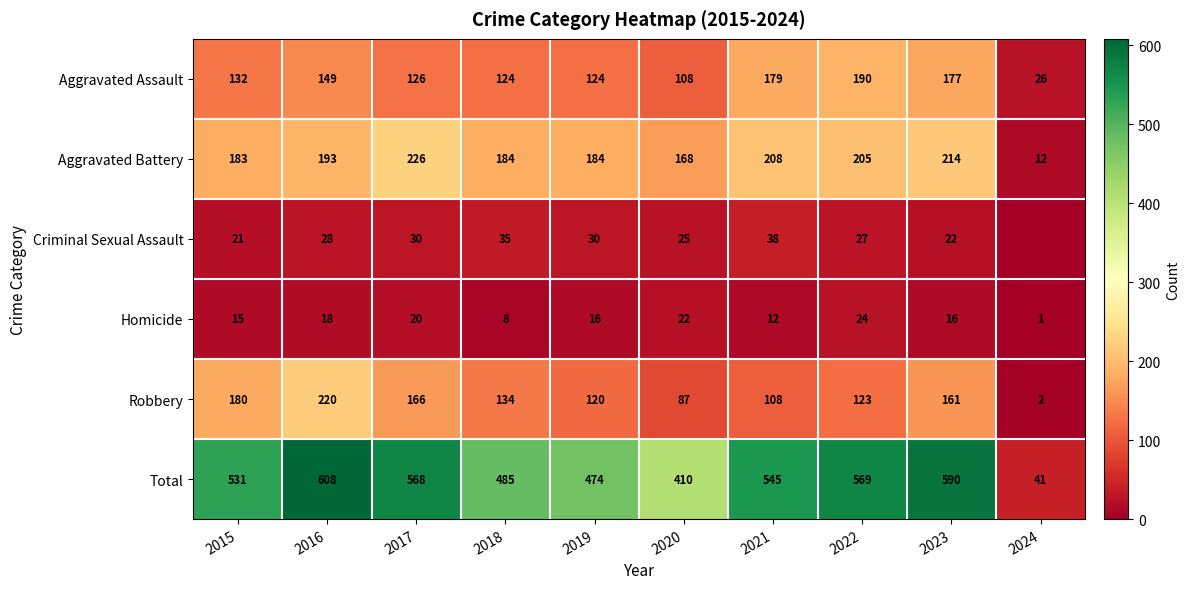

What is the average value of the Aggravated Battery series?

178